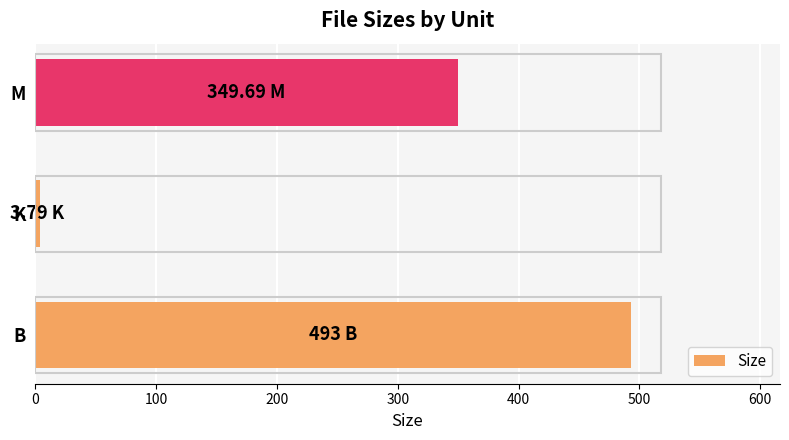

What is the difference between the maximum and second lowest values?

143.3